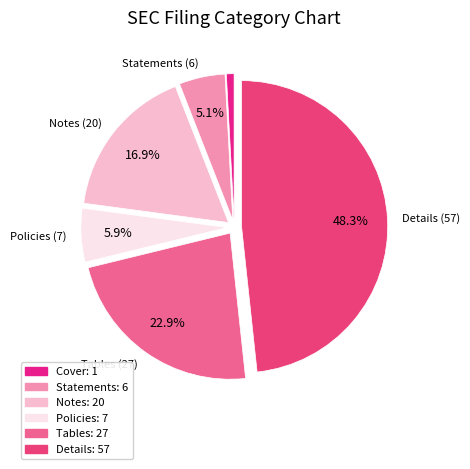

Is Tables the majority of the pie?

No